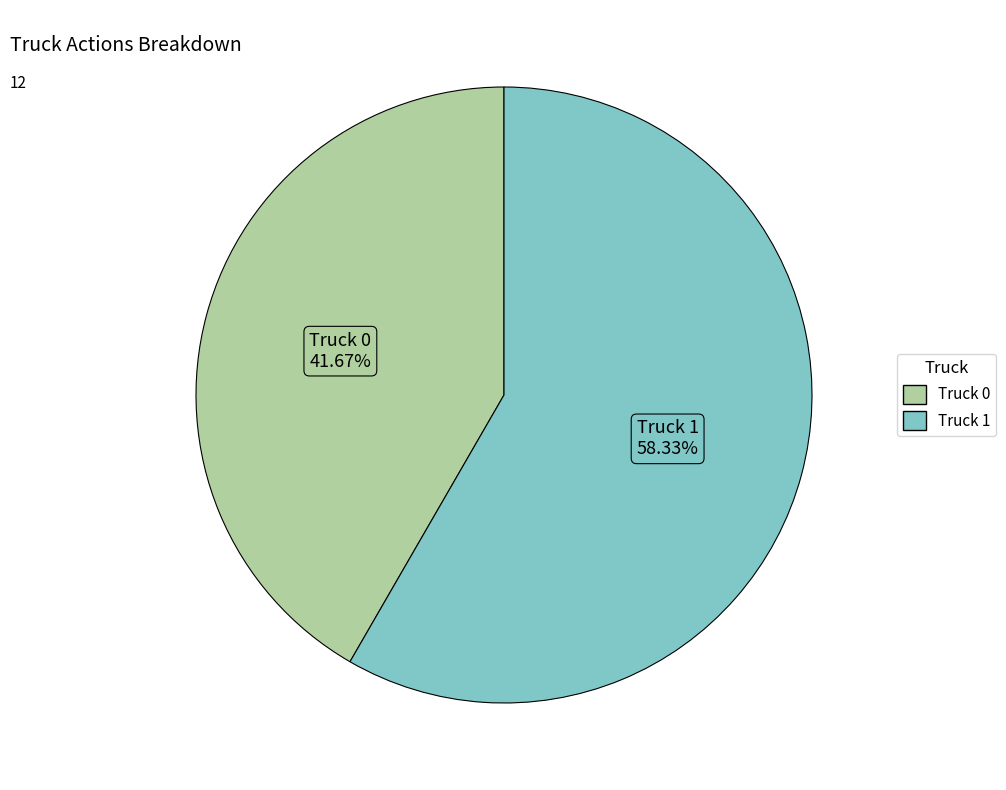

Combined, what portion of the pie is Truck 1 and Truck 0?

100.0%